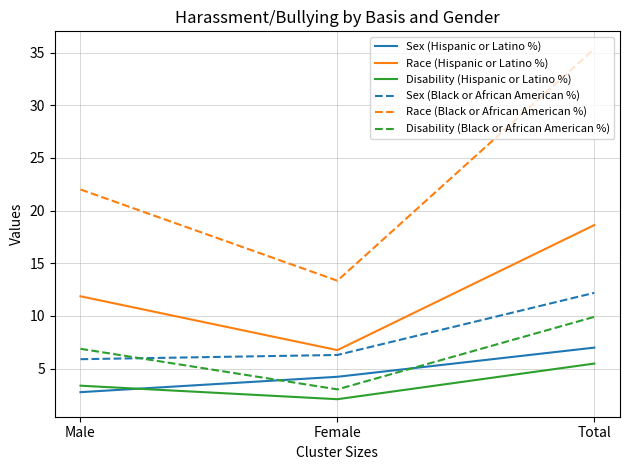

What is the sum of the Sex (Hispanic or Latino %) values at Total and Male?

9.8